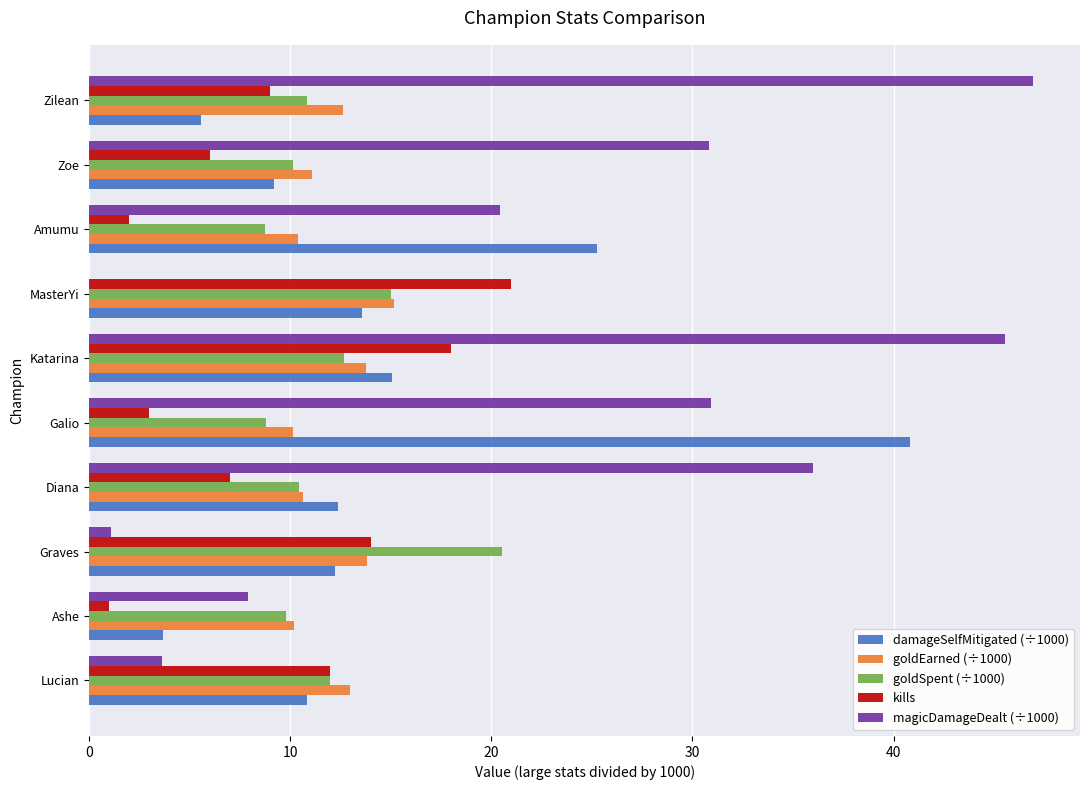

What is the sum of the goldSpent (÷1000) values at Graves and Zoe?

30.7